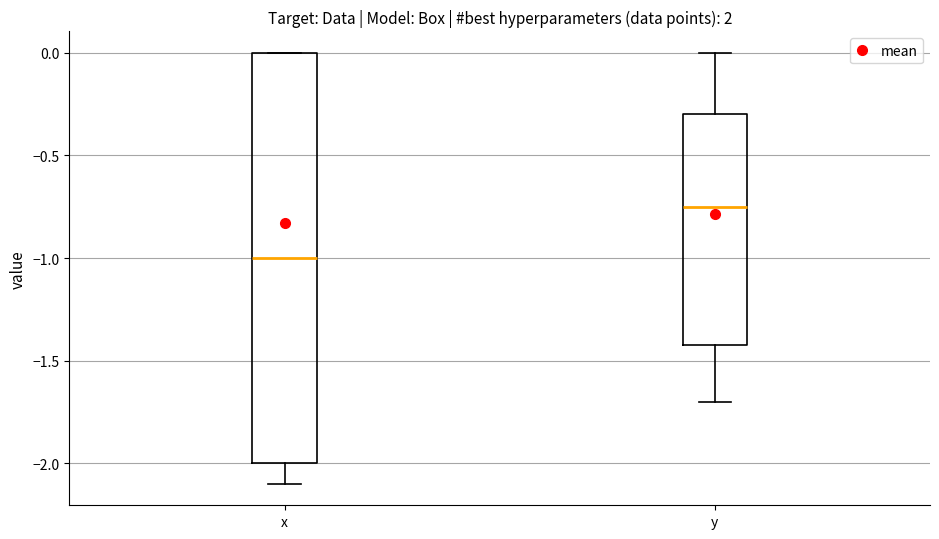

Reading left to right, transcribe this box plot: for each box, give where its median line is, the range the box spans, and where its two whiskers end, as read against the y-axis. The values are not printed on the chart, so give them approximately, as read against the axis.

x: median -1.00, box -2.00 to 0.00, whiskers -2.10 to 0.00
y: median -0.75, box -1.40 to -0.30, whiskers -1.70 to 0.00